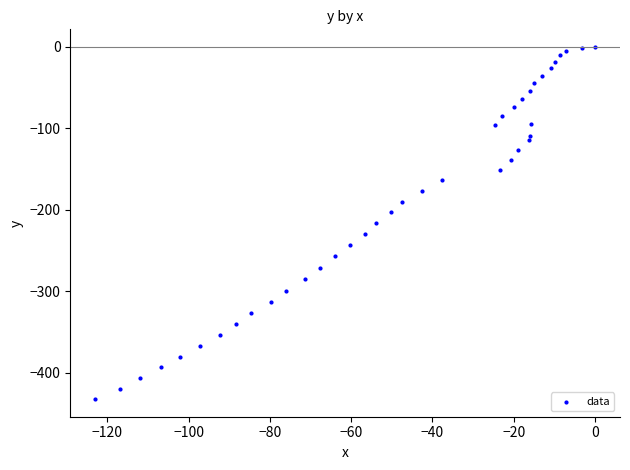

What is the range of Y values (max minus min)?

432.6